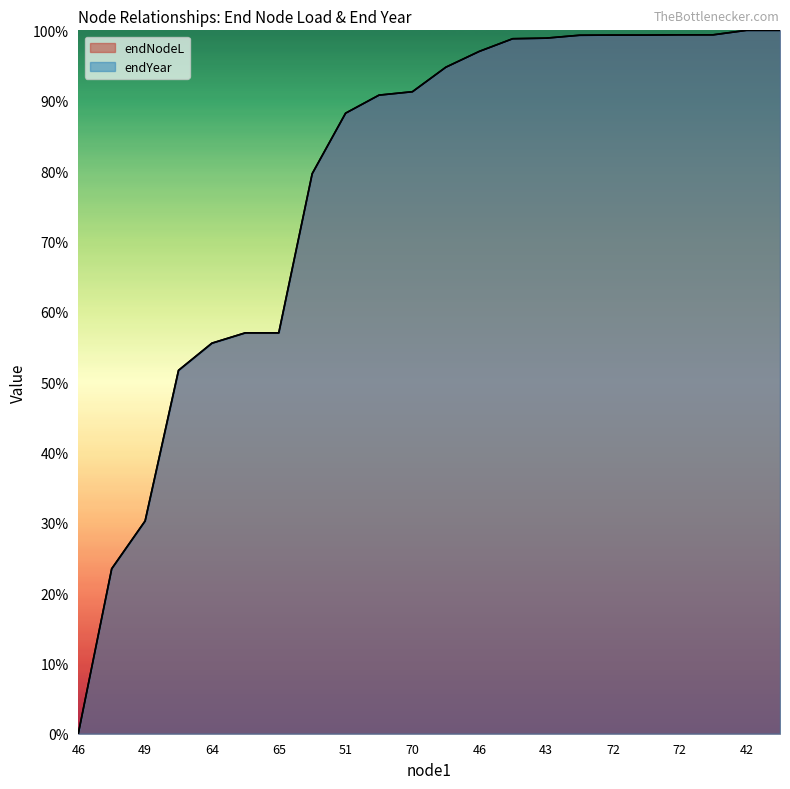

Where is endYear nearest to the value 0?

46